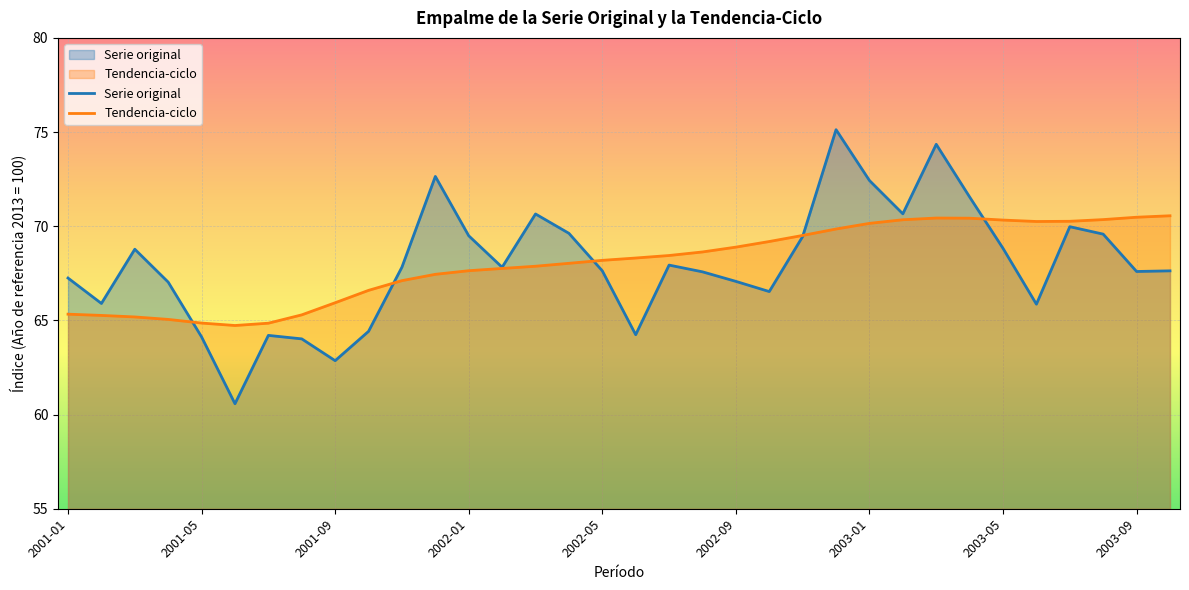

Which series ends up on top after the final intersection of Serie original and Tendencia-ciclo?

Tendencia-ciclo